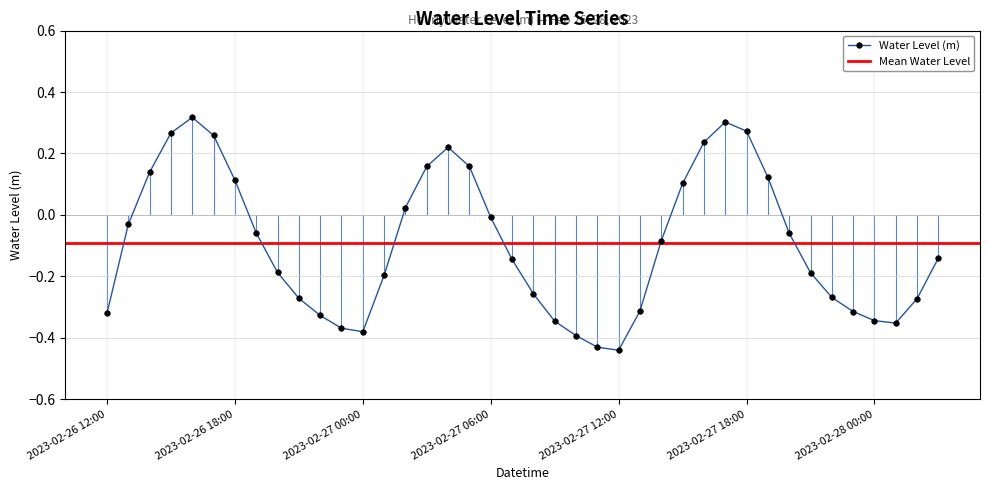

How many data points are above 0?

14